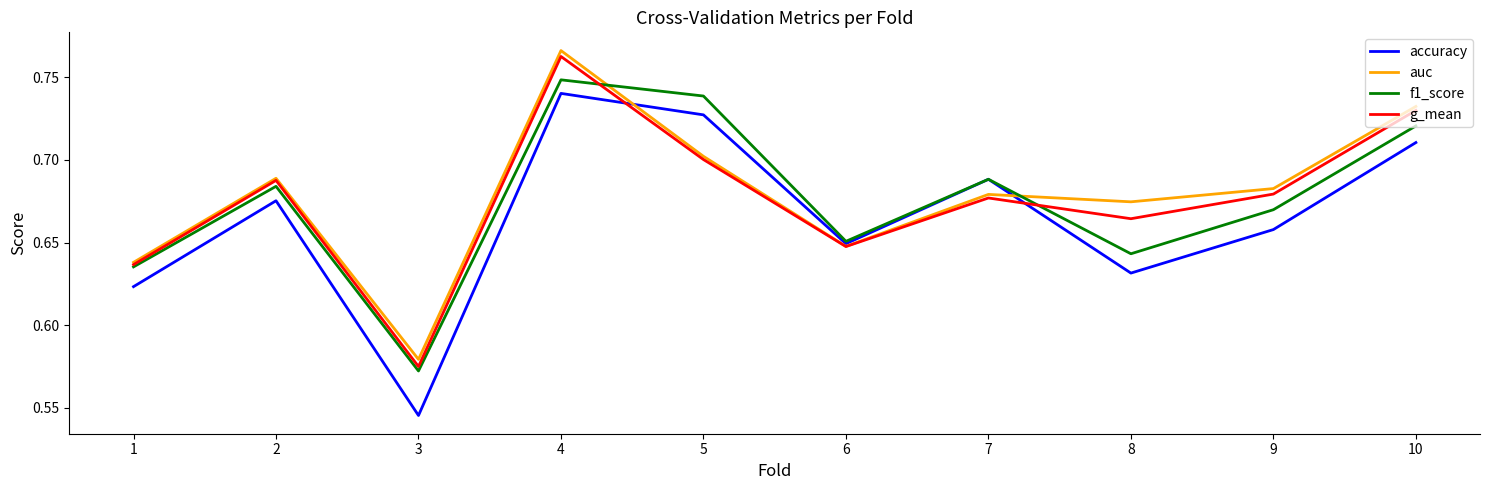

Rank the categories by g_mean value from highest to lowest.

4, 10, 5, 2, 9, 7, 8, 6, 1, 3